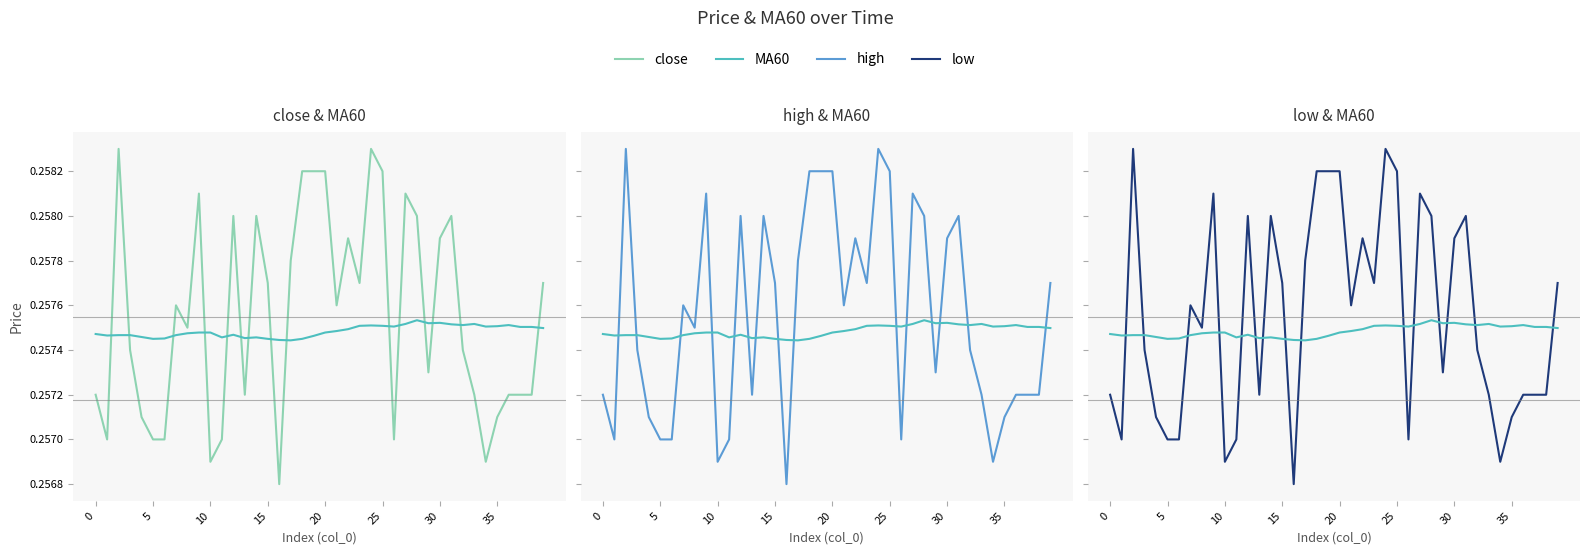

Is it true that high equals 0.2 at 11?

False